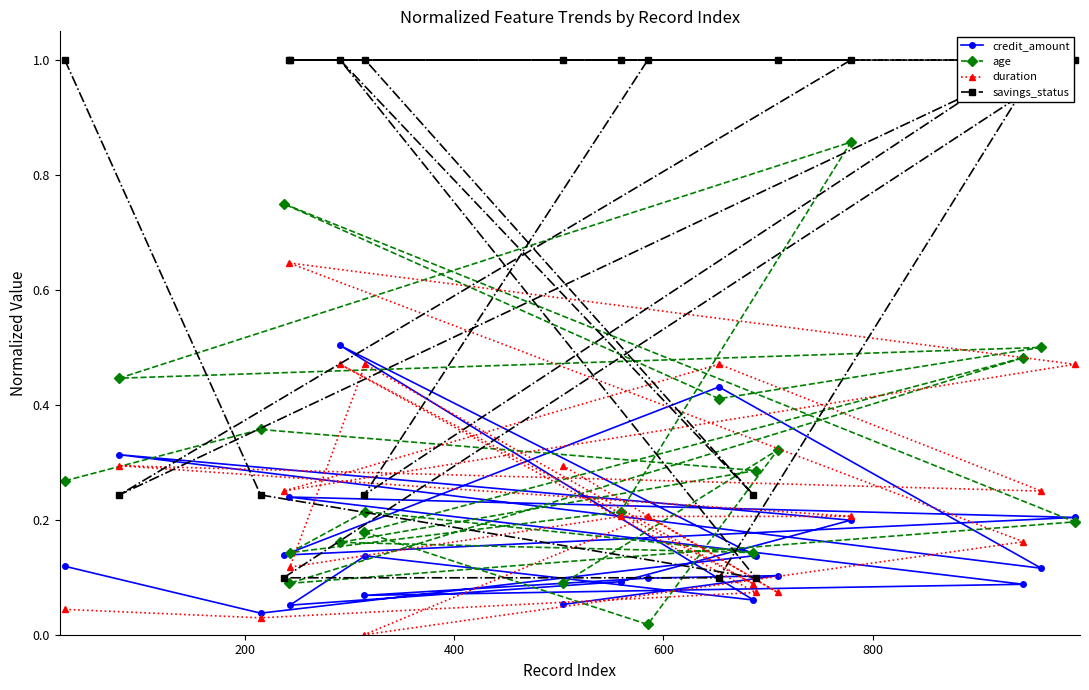

Which series has the largest total across all categories?

savings_status